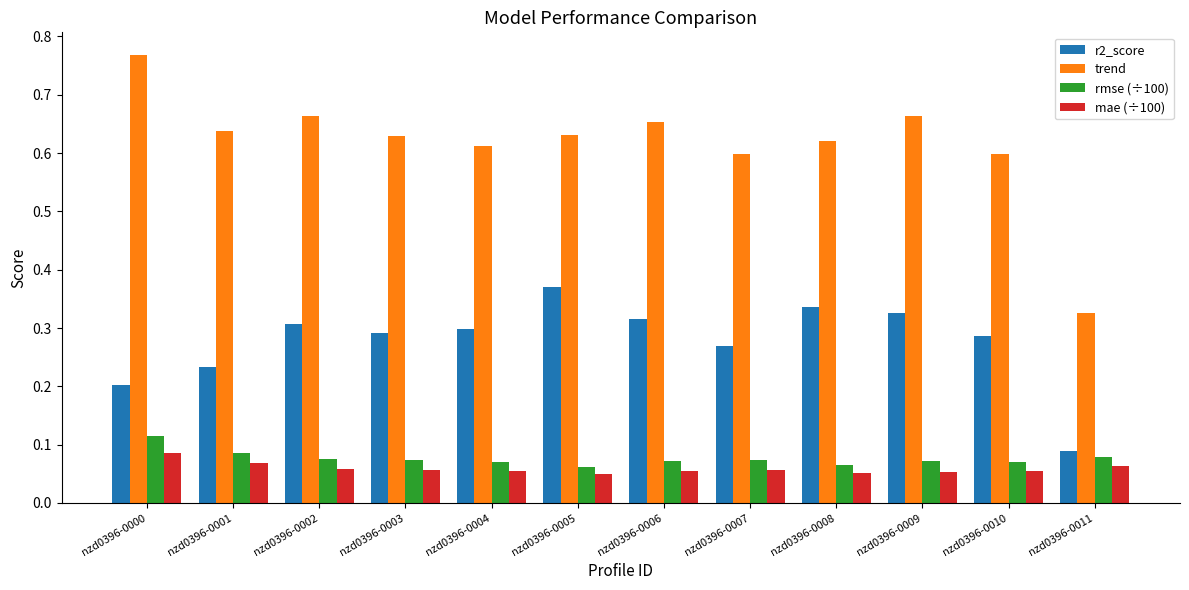

What is the sum of the trend values at nzd0396-0008 and nzd0396-0004?

1.2